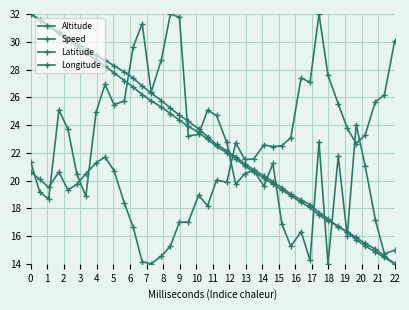

In Altitude, how many points are higher than both neighbors (excluding endpoints)?

8